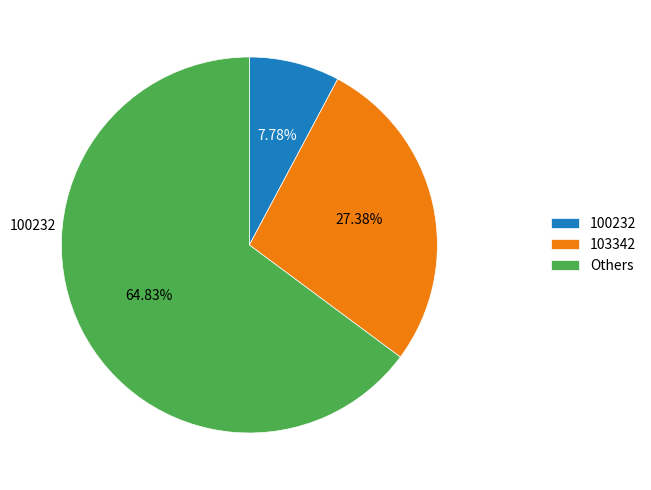

Rank the categories by value from highest to lowest.

Others, 103342, 100232